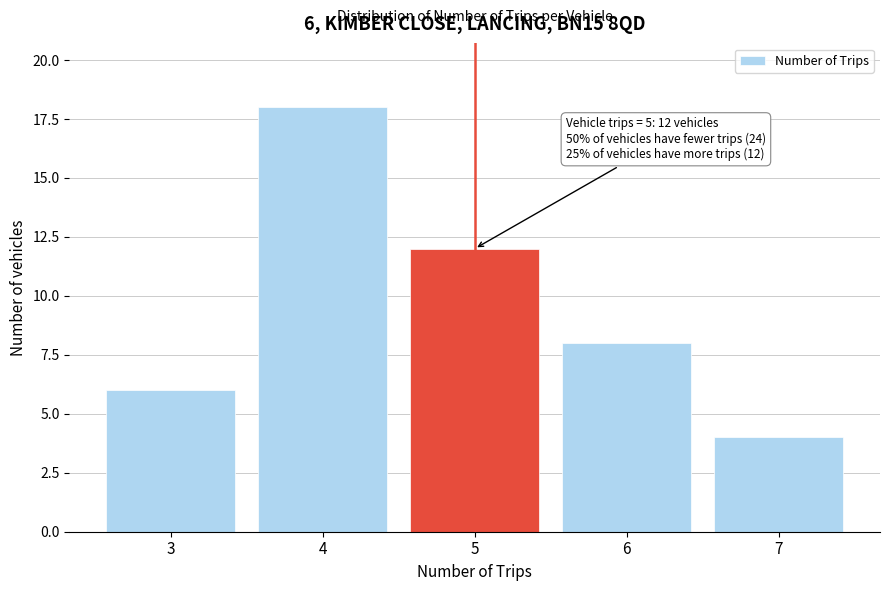

Reading left to right, extract all data points from this chart.

6	18	12	8	4